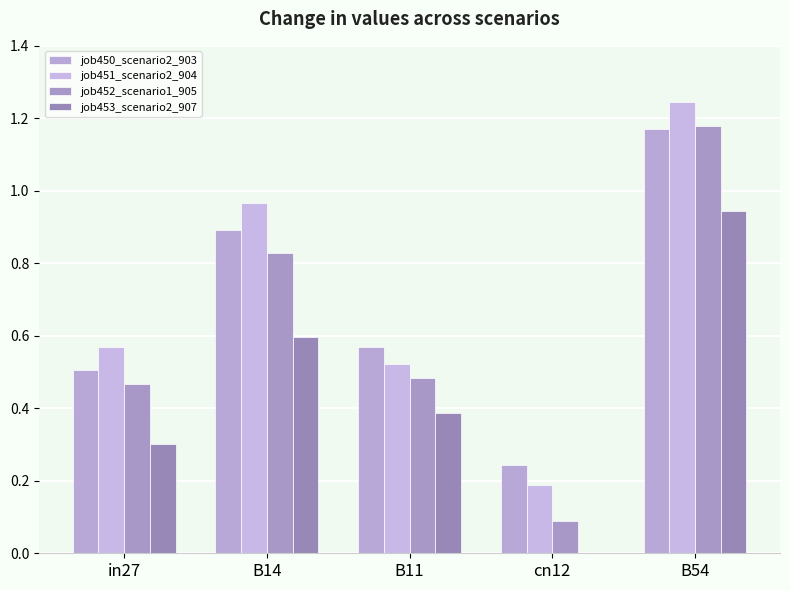

Reading left to right, list all the values displayed in this chart.

job450_scenario2_903: 0.5	0.9	0.6	0.2	1.2
job451_scenario2_904: 0.6	1.0	0.5	0.2	1.2
job452_scenario1_905: 0.5	0.8	0.5	0.1	1.2
job453_scenario2_907: 0.3	0.6	0.4	0.0	0.9